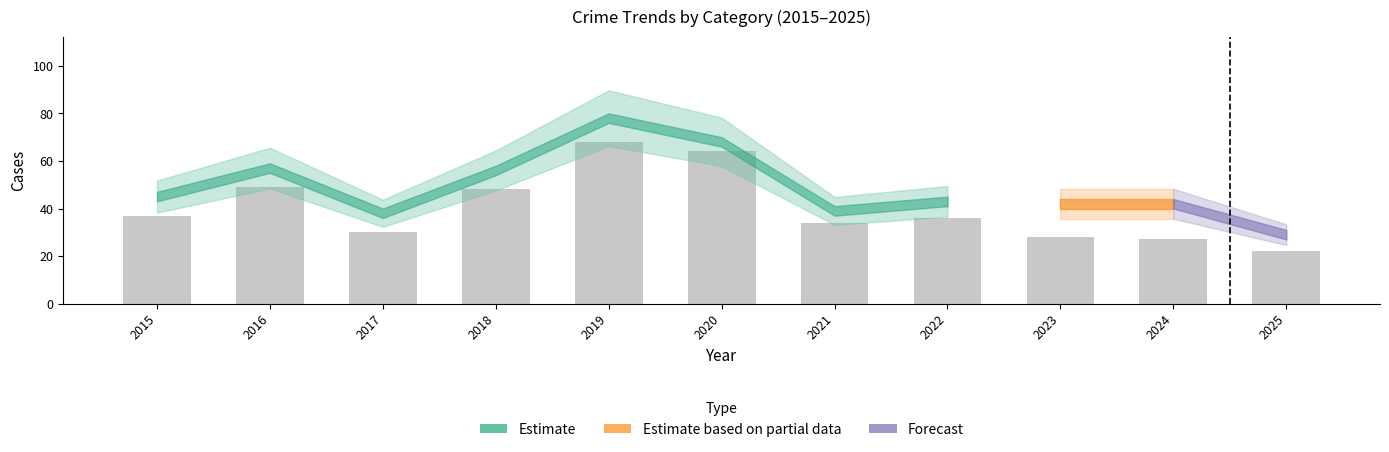

Reading left to right, extract all data points from this chart.

2015=37	2016=49	2017=30	2018=48	2019=68	2020=64	2021=34	2022=36	2023=28	2024=27	2025=22